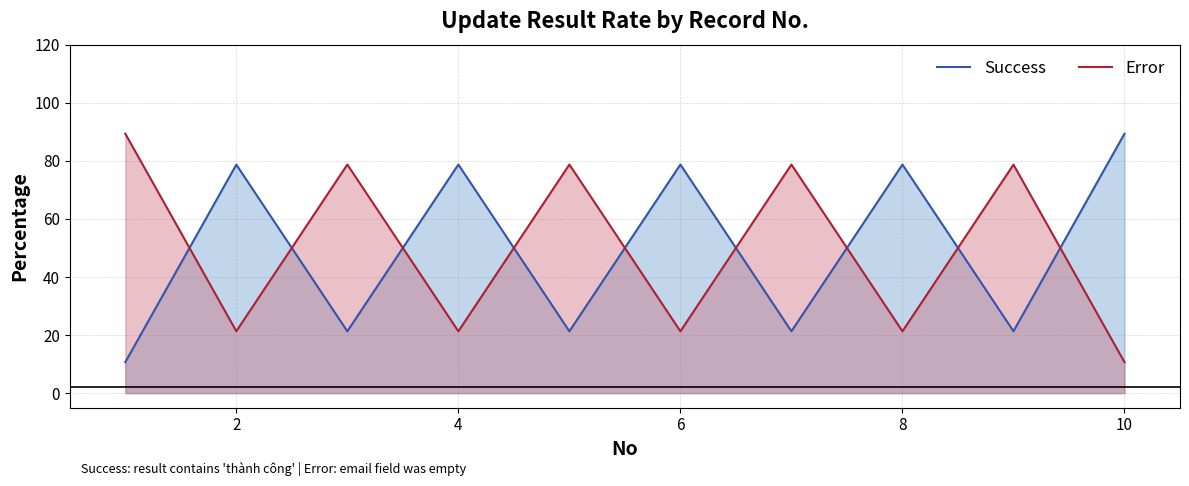

True or false: Success has a value of 134.4 at 10.

False